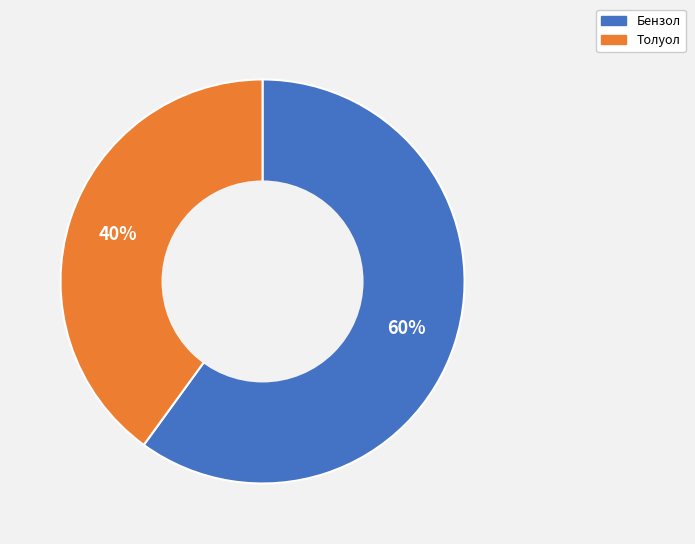

Is there a majority slice in this chart?

Yes